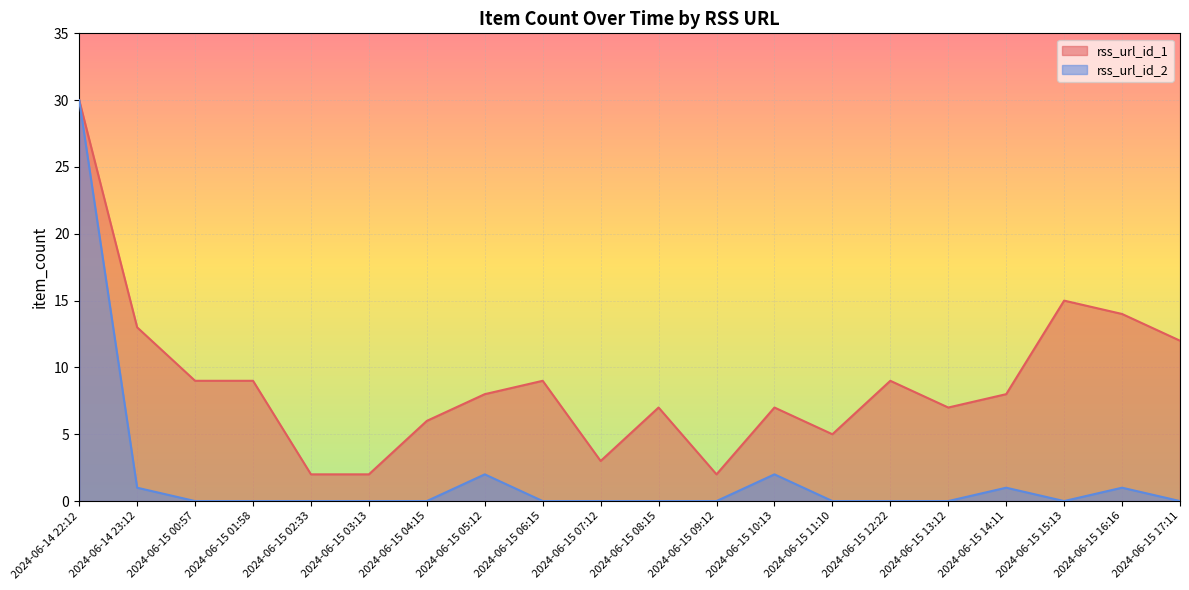

Between 2024-06-14 22:12 and 2024-06-15 07:12, which is larger?

2024-06-14 22:12